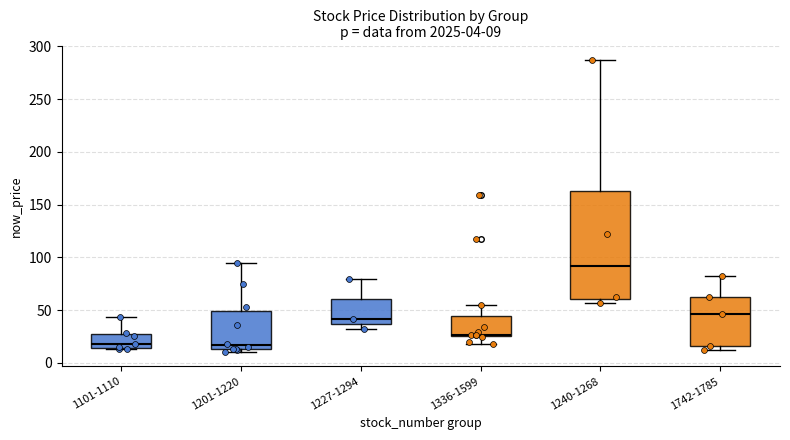

Which box is the tallest, from its lower edge to its upper edge?

1240-1268